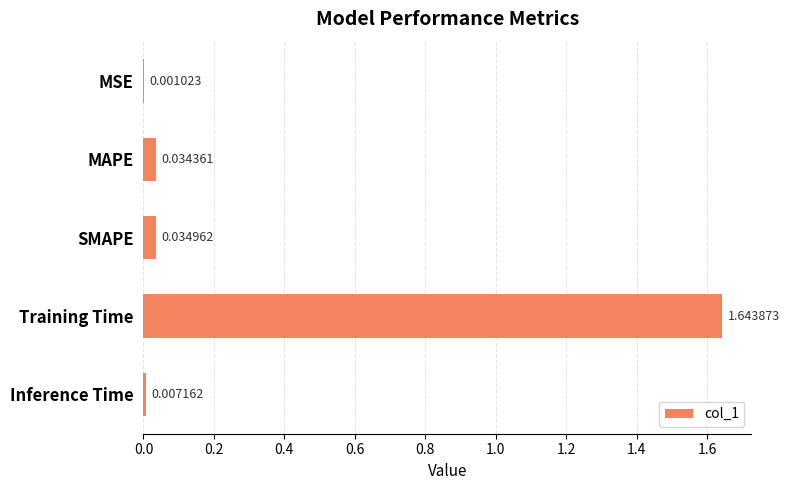

At which label is the value closest to 0?

MSE